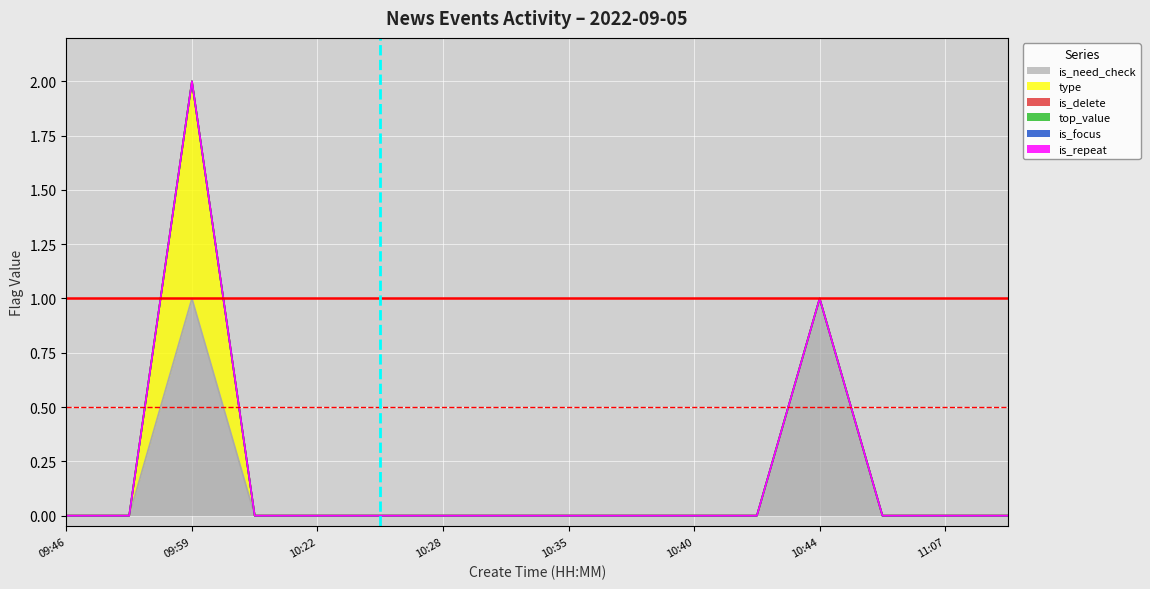

Count the number of data series in this chart.

6